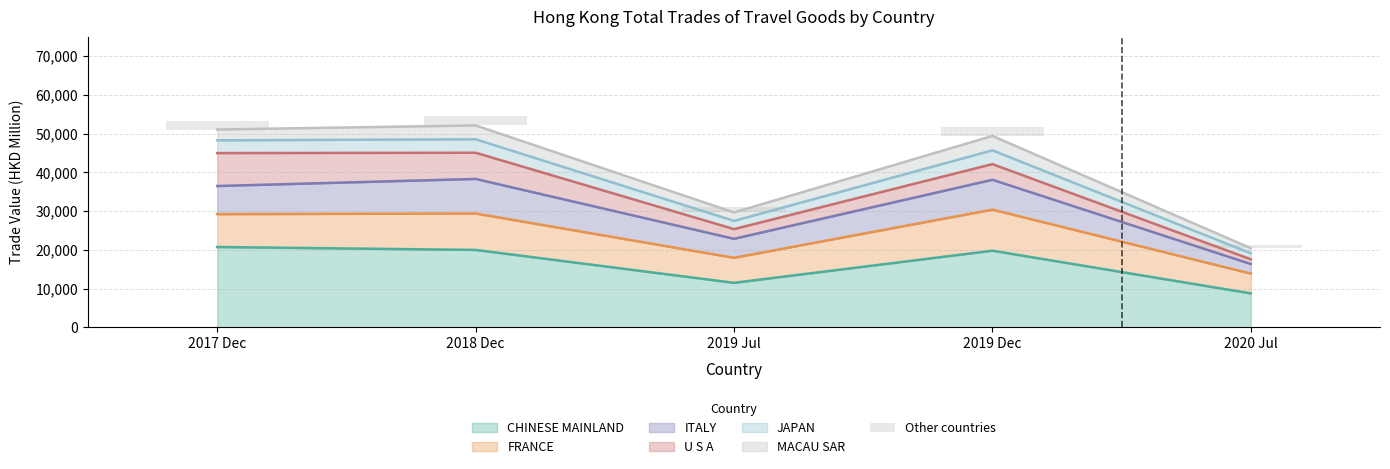

Reading left to right, list all the values displayed in this chart.

2017 Dec=2276.7	2018 Dec=2418.8	2019 Jul=1481.8	2019 Dec=2403.8	2020 Jul=946.6